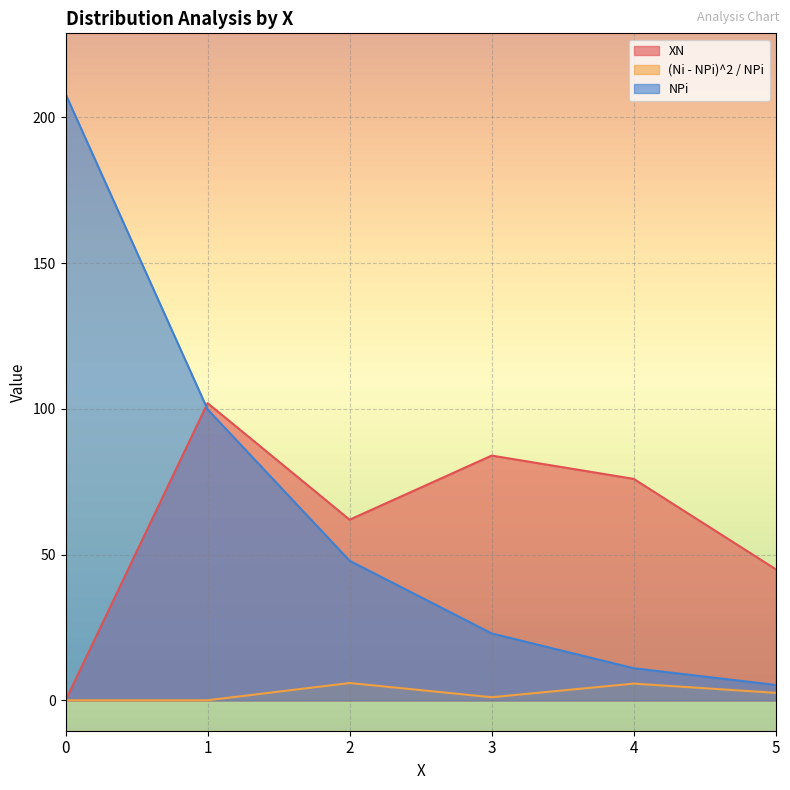

Count the number of categories in the chart.

6